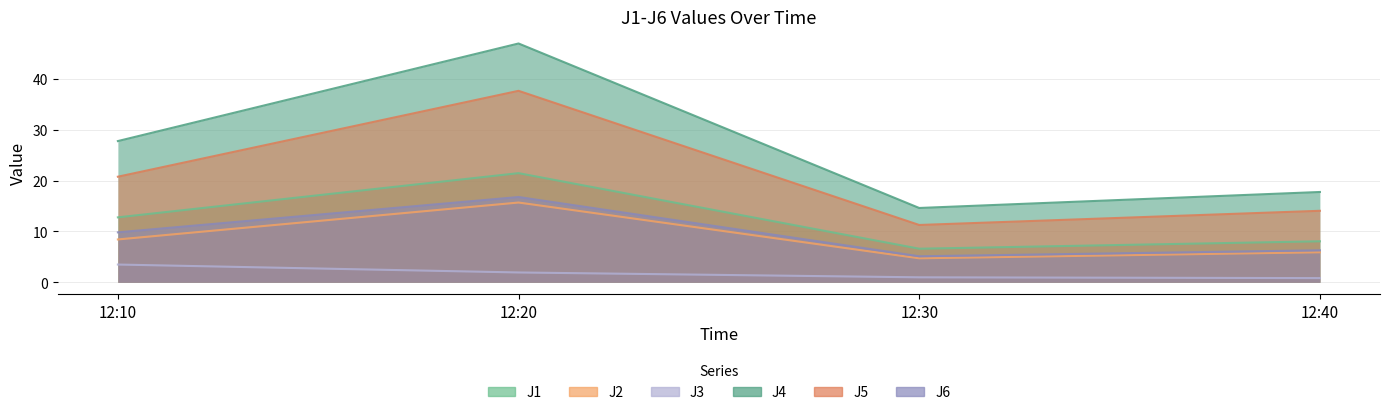

What is the sum of all J6 values?

38.0